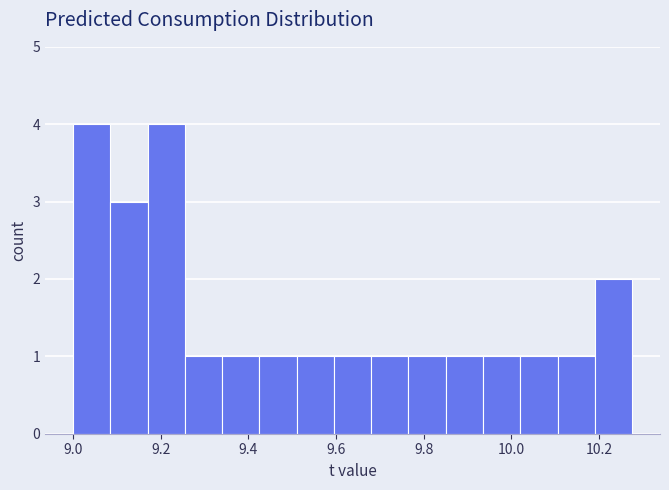

Reading left to right, transcribe this chart: for each bar, give the range it covers on the x-axis and its height. Neither the bar edges nor the heights are printed on the chart, so give them approximately, as read against the axes.

9.000 to 9.085: 4
9.085 to 9.170: 3
9.170 to 9.255: 4
9.255 to 9.340: 1
9.340 to 9.425: 1
9.425 to 9.510: 1
9.510 to 9.595: 1
9.595 to 9.680: 1
9.680 to 9.765: 1
9.765 to 9.850: 1
9.850 to 9.935: 1
9.935 to 10.020: 1
10.020 to 10.105: 1
10.105 to 10.190: 1
10.190 to 10.275: 2